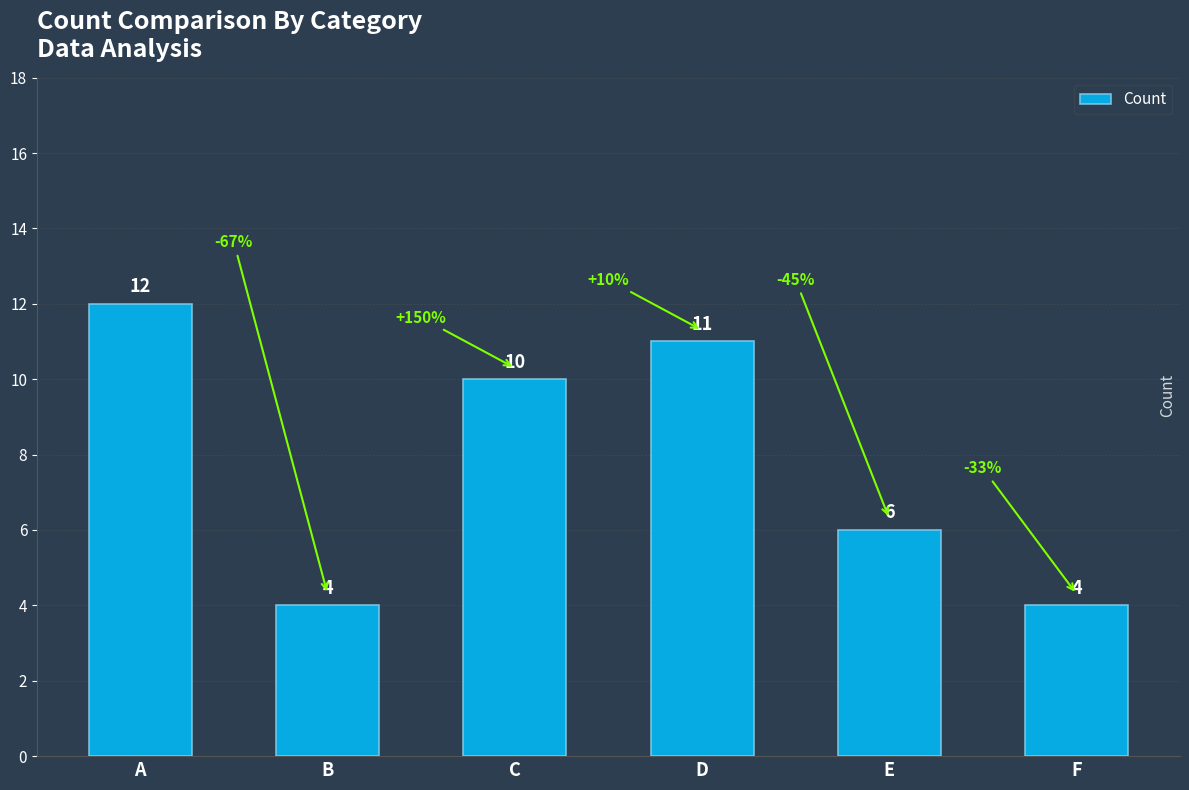

At which label does the data first exceed 10?

A